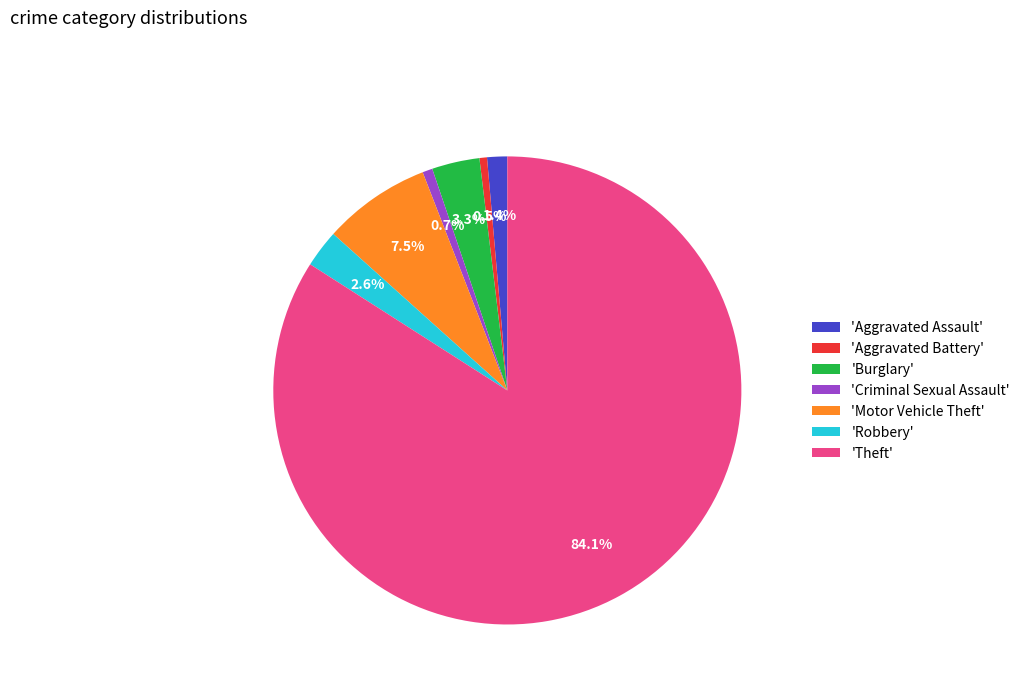

Approximately how many times larger is the value at 'Criminal Sexual Assault' compared to 'Aggravated Assault'?

0.5